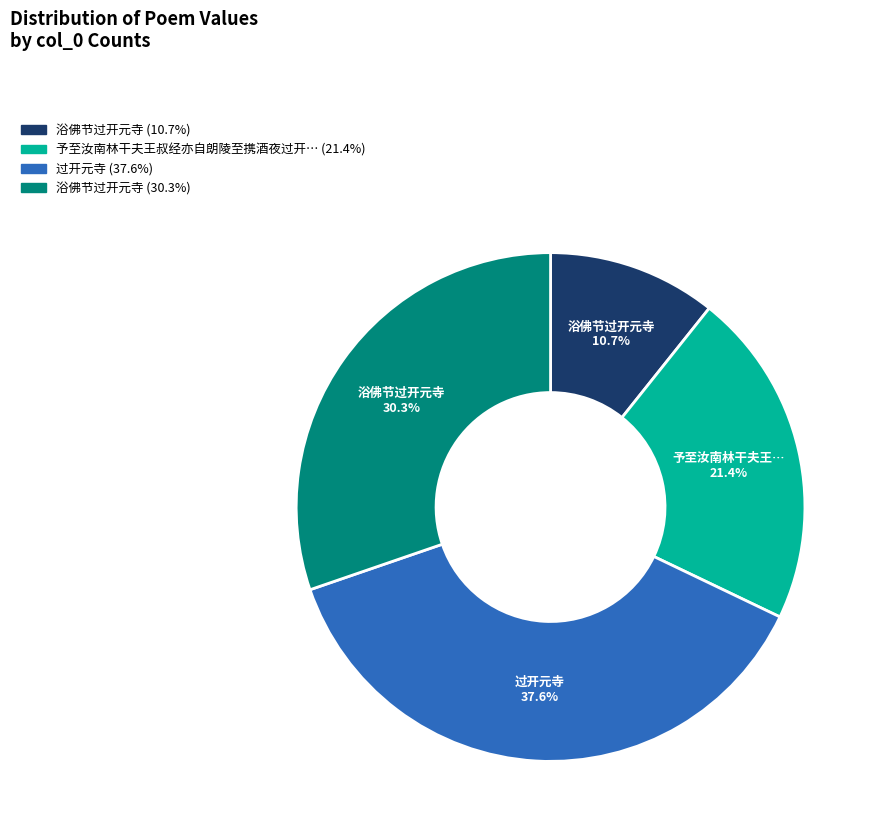

Is there a majority slice in this chart?

No